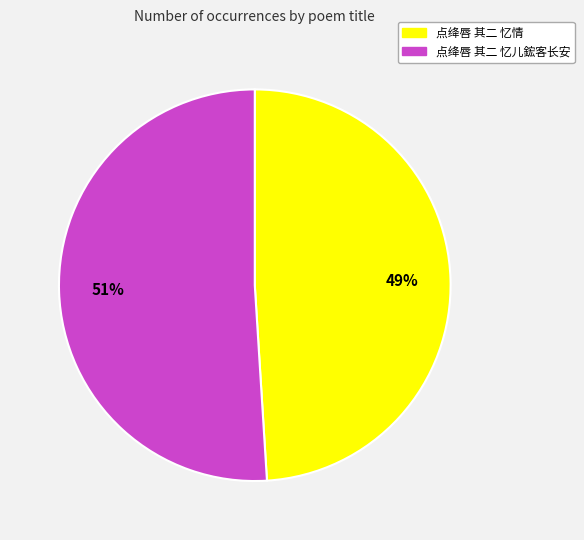

Which slice is the smallest?

点绛唇 其二 忆情